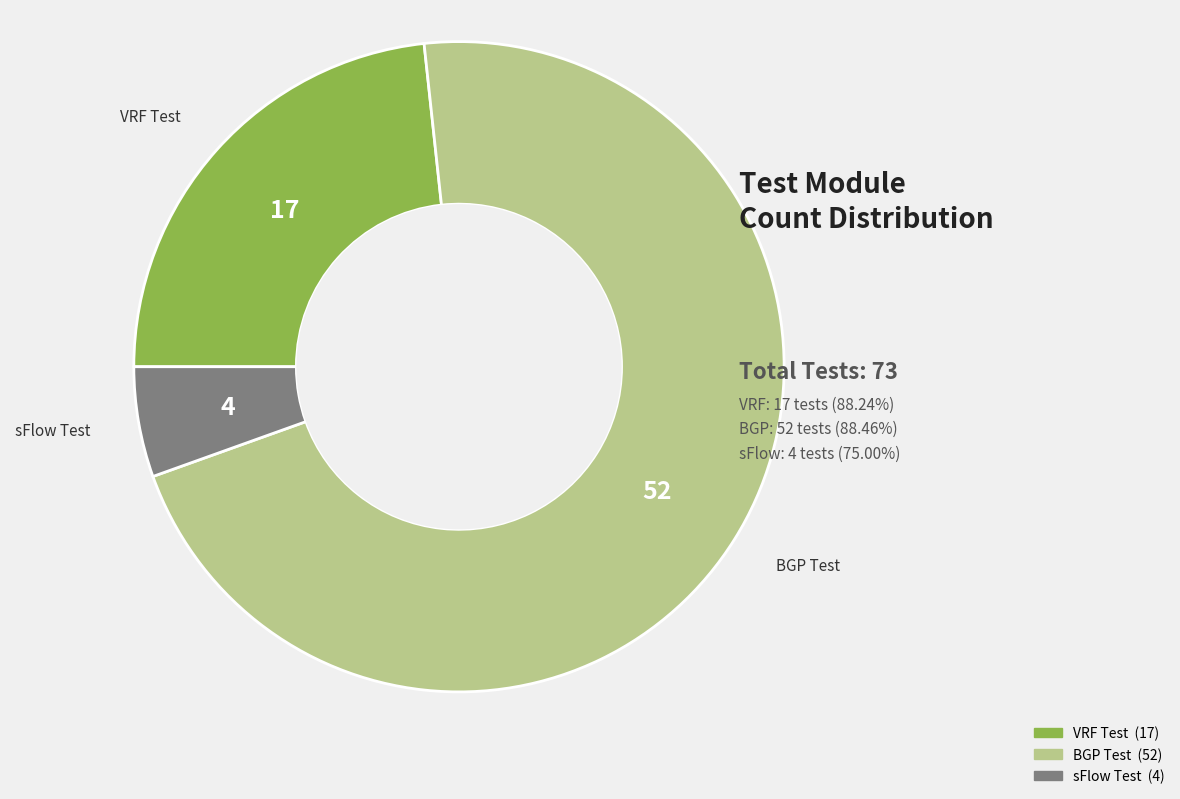

Is there any slice that represents more than half of the pie?

Yes